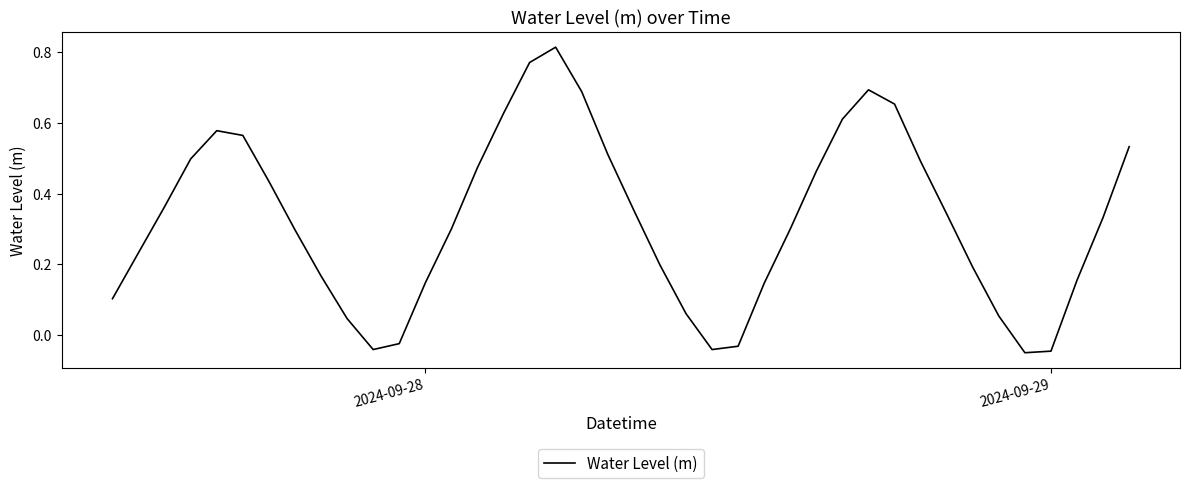

How many distinct data groups are displayed?

1